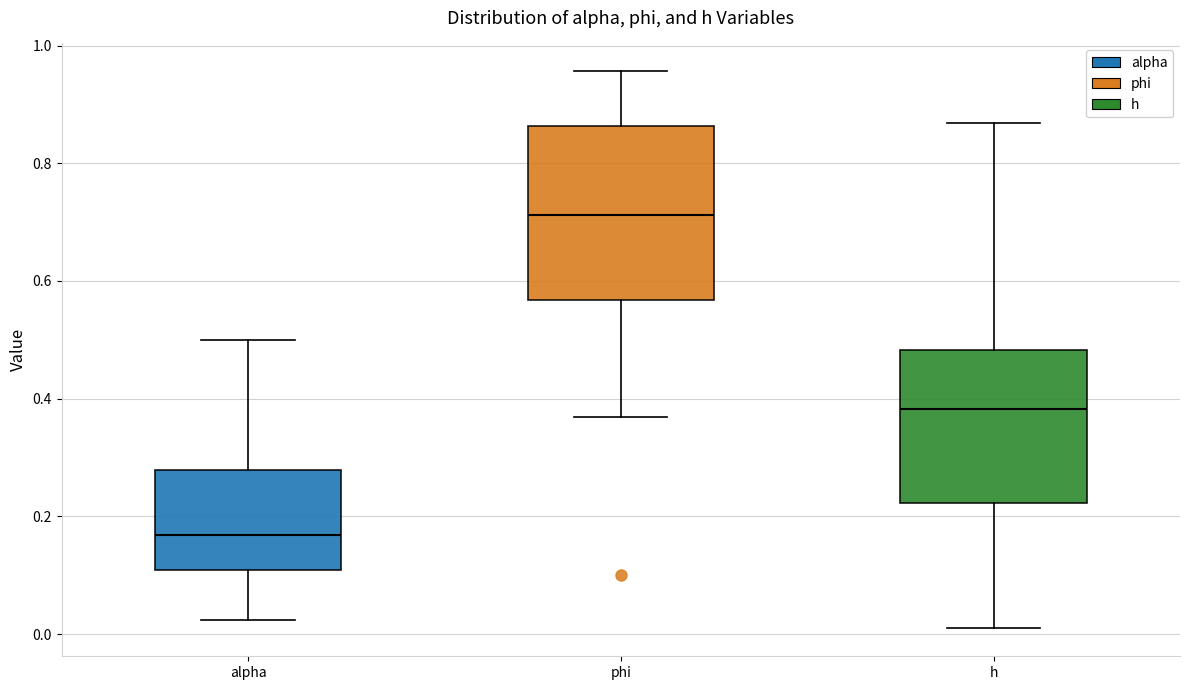

Where is the upper edge of the box for phi on the y-axis? The values are not printed on the chart, so give them approximately, as read against the axis.

0.86